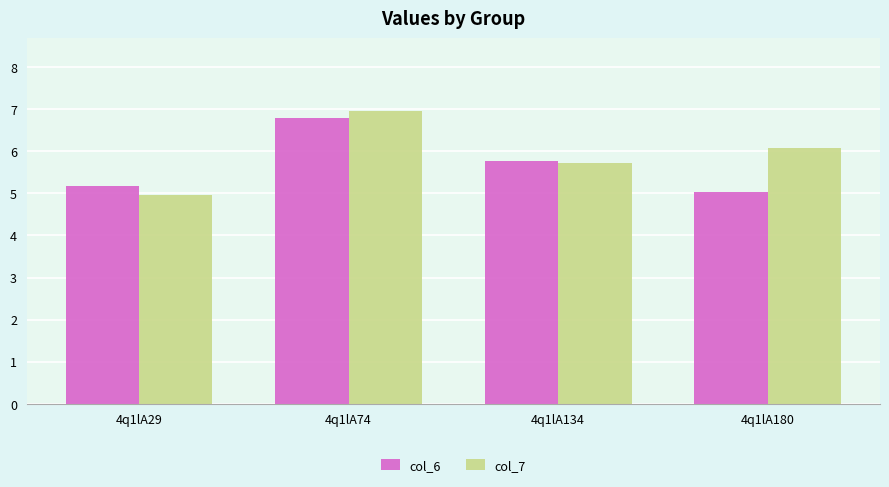

List the series in order of their peak value, highest first.

col_7, col_6